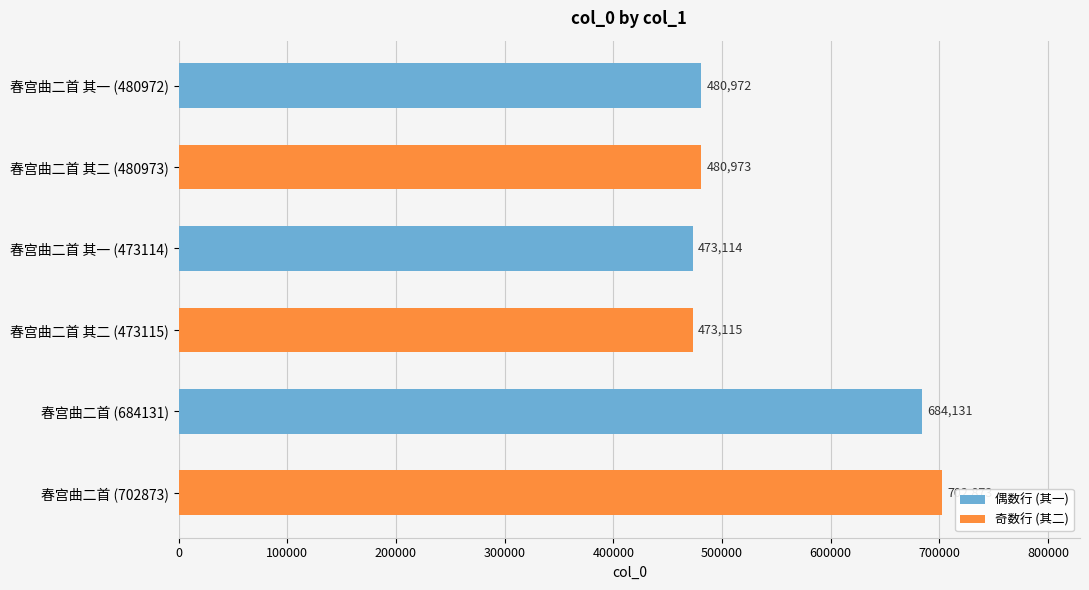

At which label is the value closest to 587993?

春宫曲二首 (684131)